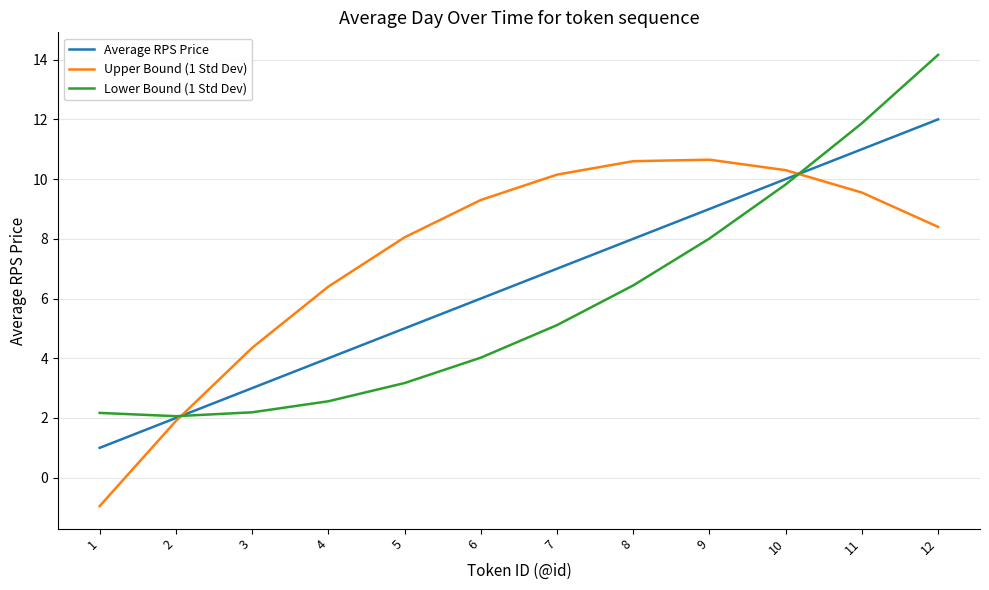

What is the minimum value shown in the chart?

-0.9